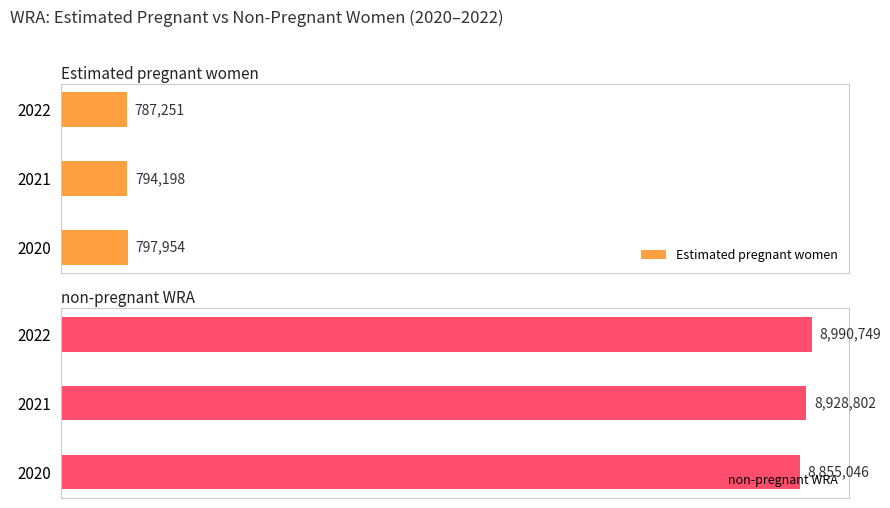

The non-pregnant WRA series shows 8855045.5 at 2020. True or false?

True